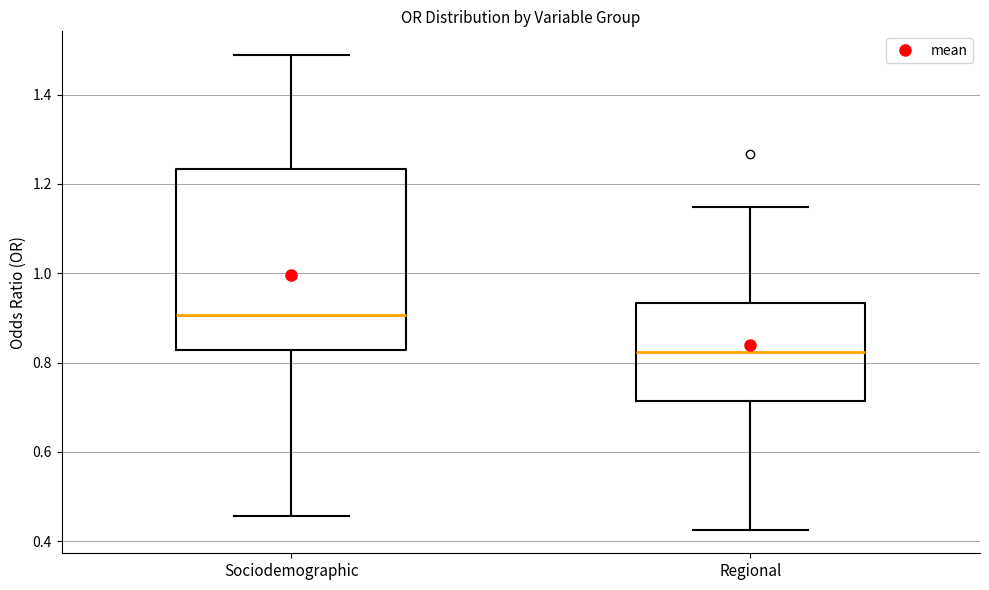

Reading left to right, transcribe this box plot: for each box, give where its median line is, the range the box spans, and where its two whiskers end, as read against the y-axis. The values are not printed on the chart, so give them approximately, as read against the axis.

Sociodemographic: median 0.90, box 0.82 to 1.24, whiskers 0.46 to 1.48
Regional: median 0.82, box 0.72 to 0.94, whiskers 0.42 to 1.14